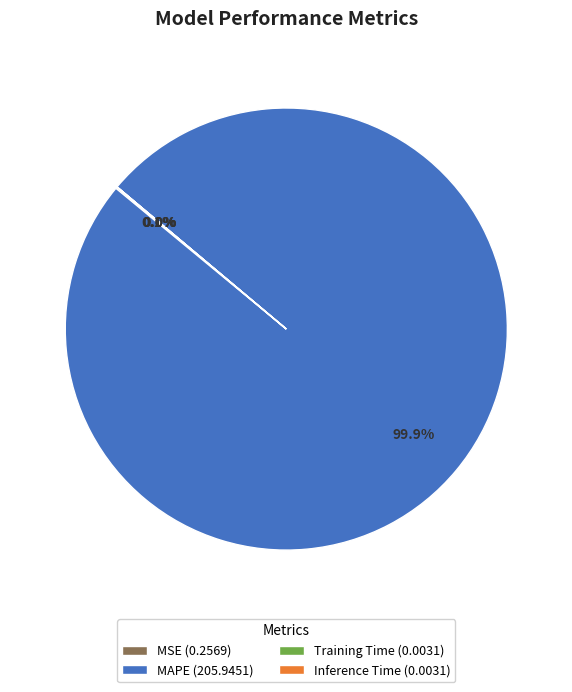

Does any single category account for the majority?

Yes